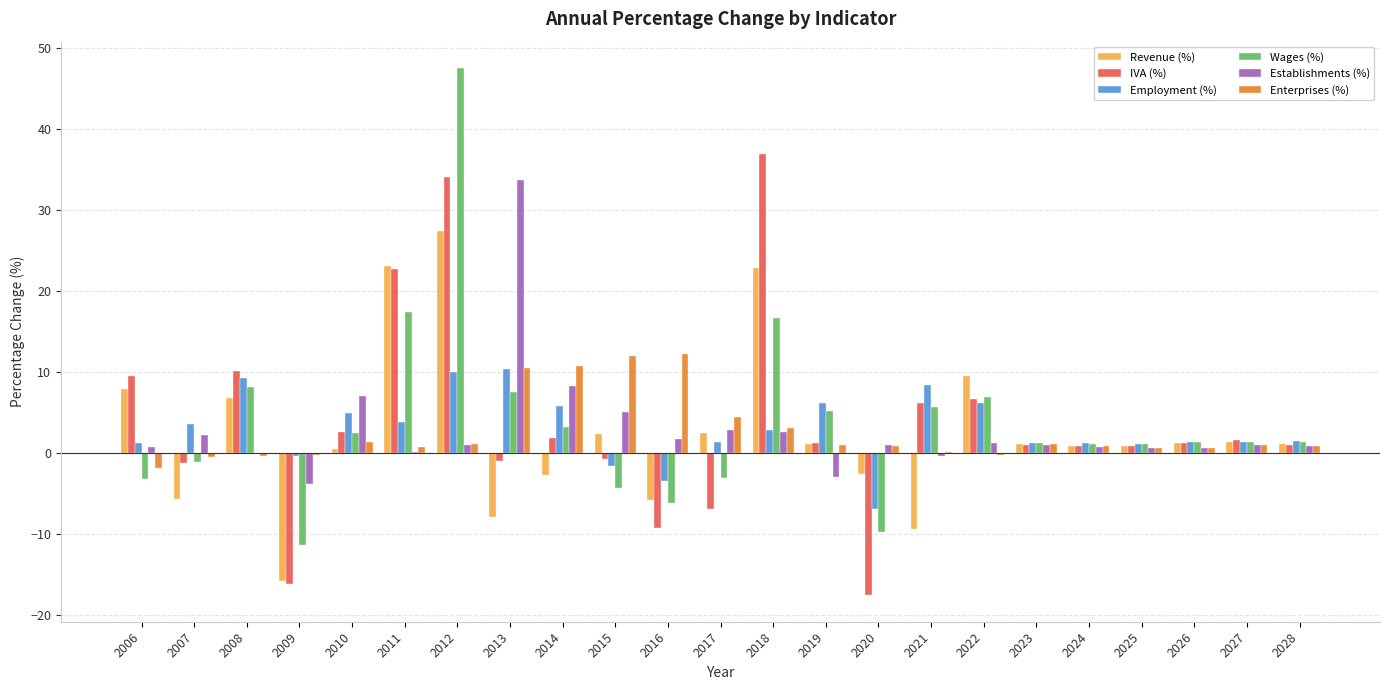

How many groups of bars are there?

23